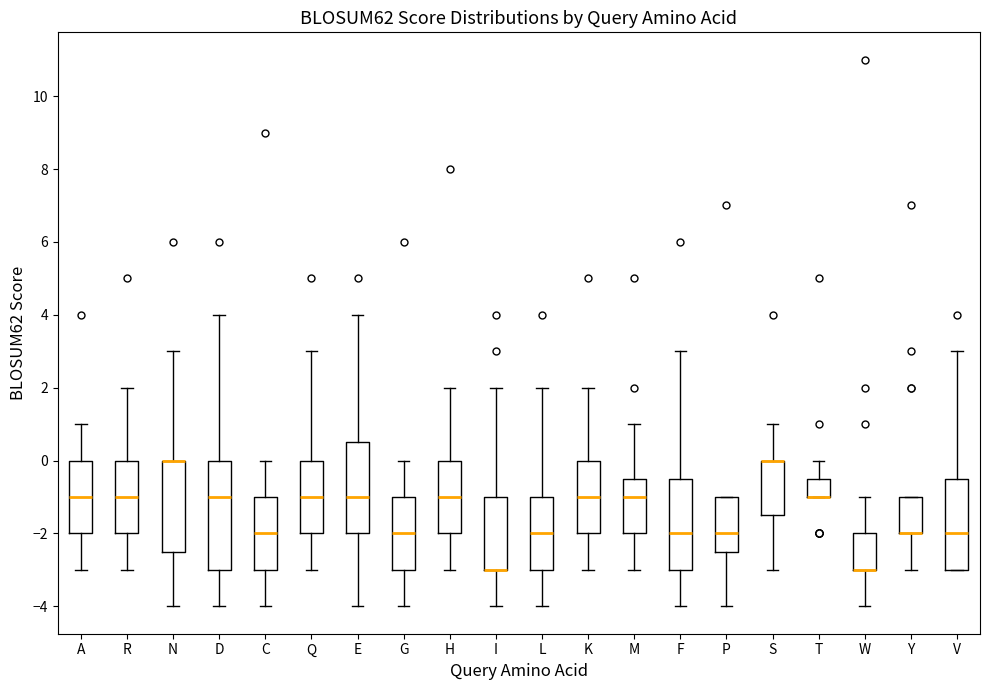

Reading left to right, read every box against the y-axis: the position of its median line, the range the box covers, and the ends of its whiskers. The values are not printed on the chart, so give them approximately, as read against the axis.

A: median -1.0, box -2.0 to 0.0, whiskers -3.0 to 1.0
R: median -1.0, box -2.0 to 0.0, whiskers -3.0 to 2.0
N: median 0.0 (drawn on the box's upper edge), box -2.4 to 0.0, whiskers -4.0 to 3.0
D: median -1.0, box -3.0 to 0.0, whiskers -4.0 to 4.0
C: median -2.0, box -3.0 to -1.0, whiskers -4.0 to 0.0
Q: median -1.0, box -2.0 to 0.0, whiskers -3.0 to 3.0
E: median -1.0, box -2.0 to 0.6, whiskers -4.0 to 4.0
G: median -2.0, box -3.0 to -1.0, whiskers -4.0 to 0.0
H: median -1.0, box -2.0 to 0.0, whiskers -3.0 to 2.0
I: median -3.0 (drawn on the box's lower edge), box -3.0 to -1.0, whiskers -4.0 to 2.0
L: median -2.0, box -3.0 to -1.0, whiskers -4.0 to 2.0
K: median -1.0, box -2.0 to 0.0, whiskers -3.0 to 2.0
M: median -1.0, box -2.0 to -0.4, whiskers -3.0 to 1.0
F: median -2.0, box -3.0 to -0.4, whiskers -4.0 to 3.0
P: median -2.0, box -2.4 to -1.0, whiskers -4.0 to -1.0
S: median 0.0 (drawn on the box's upper edge), box -1.4 to 0.0, whiskers -3.0 to 1.0
T: median -1.0 (drawn on the box's lower edge), box -1.0 to -0.4, whiskers -1.0 to 0.0
W: median -3.0 (drawn on the box's lower edge), box -3.0 to -2.0, whiskers -4.0 to -1.0
Y: median -2.0 (drawn on the box's lower edge), box -2.0 to -1.0, whiskers -3.0 to -1.0
V: median -2.0, box -3.0 to -0.4, whiskers -3.0 to 3.0